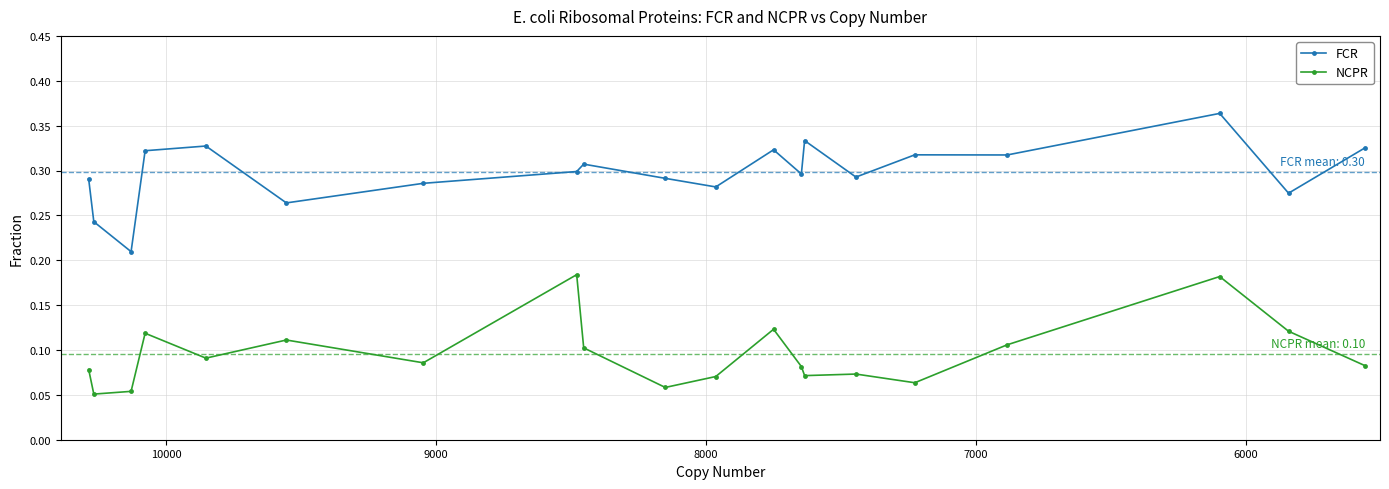

How many interior local valleys does the FCR series have?

7